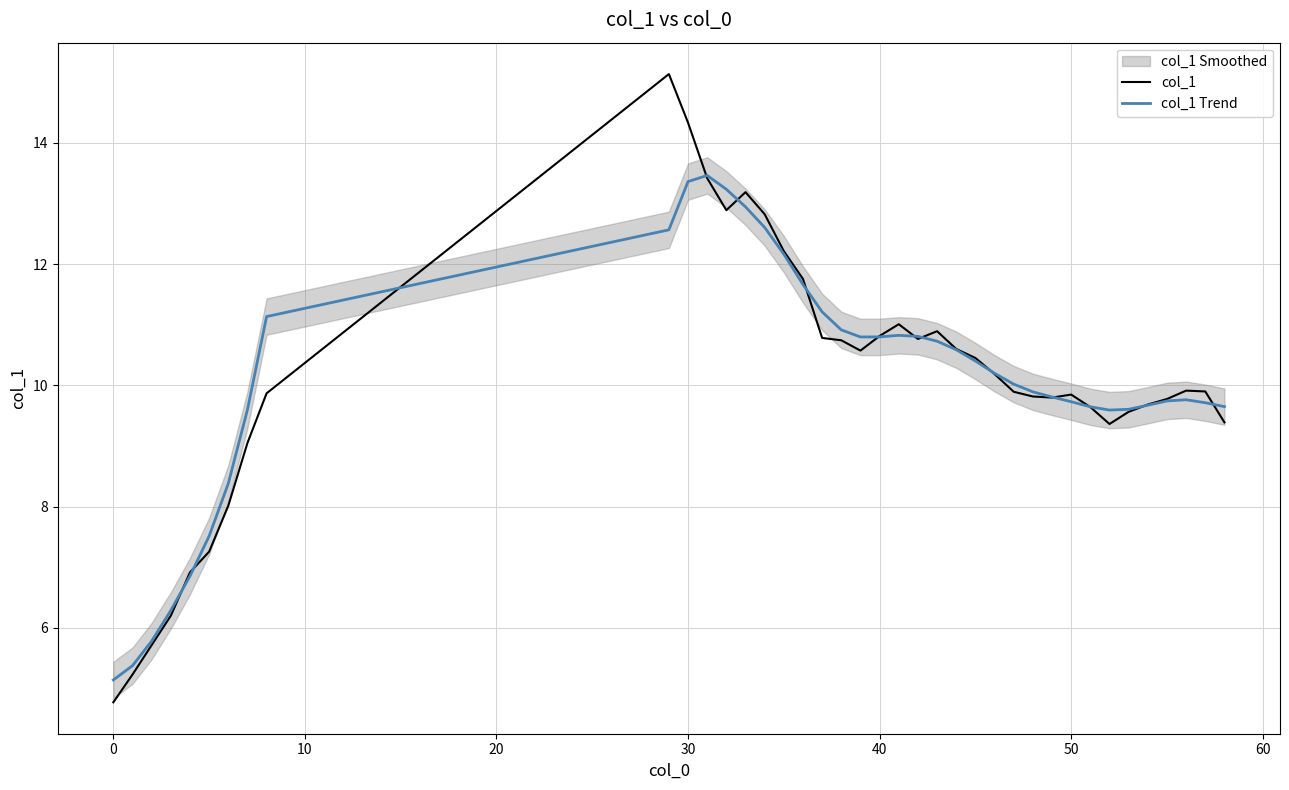

How many interior local peaks does the col_1 Trend series have?

3